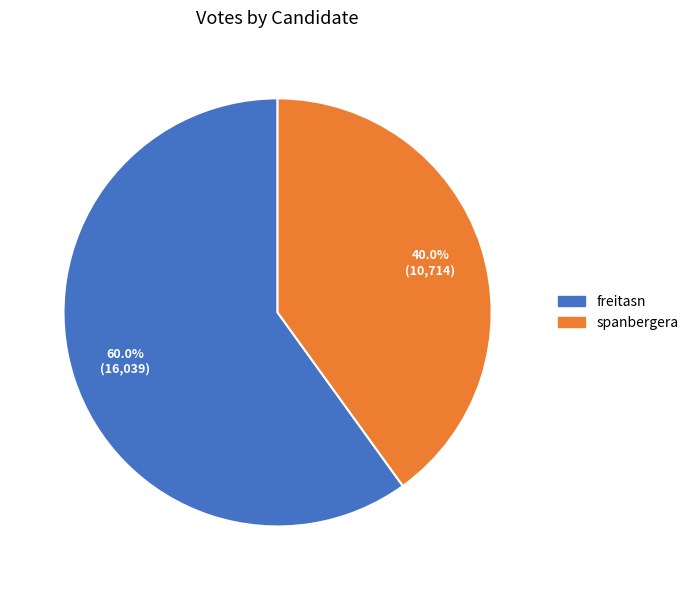

True or false: spanbergera accounts for 40% of the total.

True